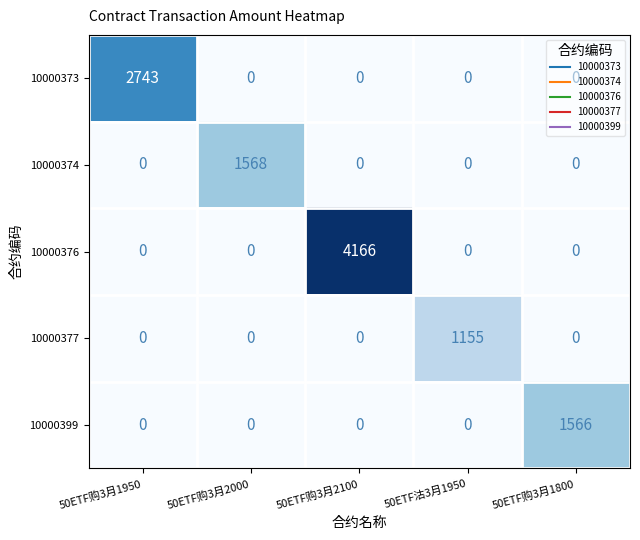

Which series has the largest range (max minus min)?

10000376